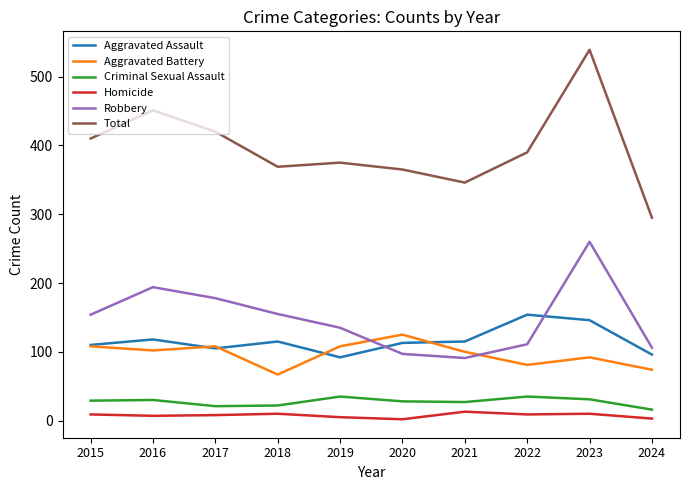

The value of Robbery at 2020 is 155. True or false?

False